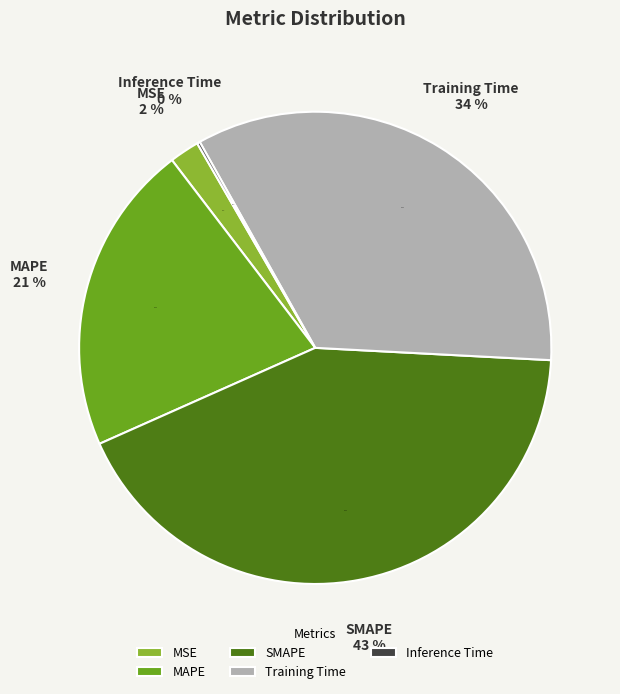

Count the number of slices in the pie.

5